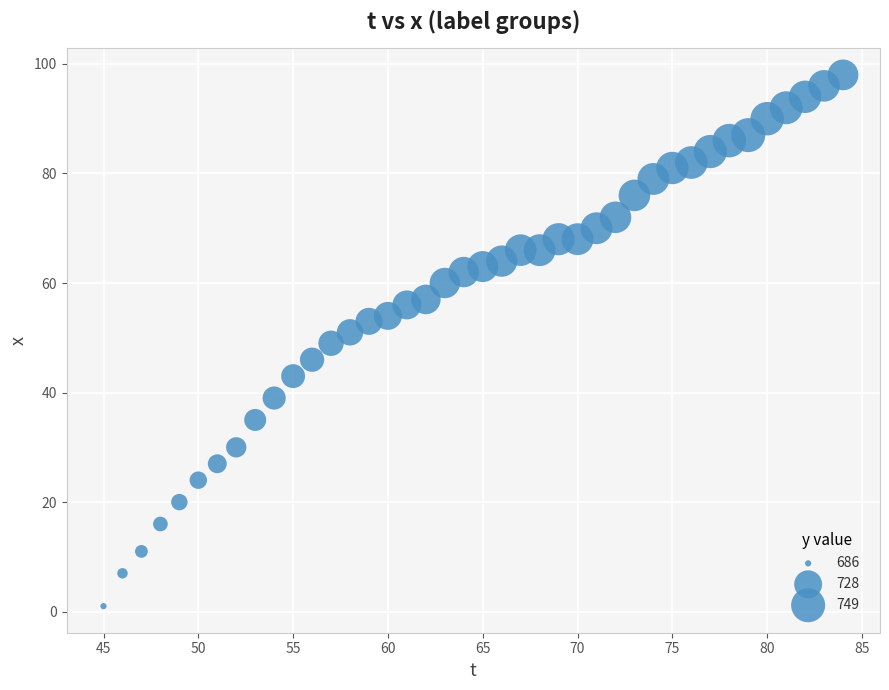

What is the range of Y values (max minus min)?

97